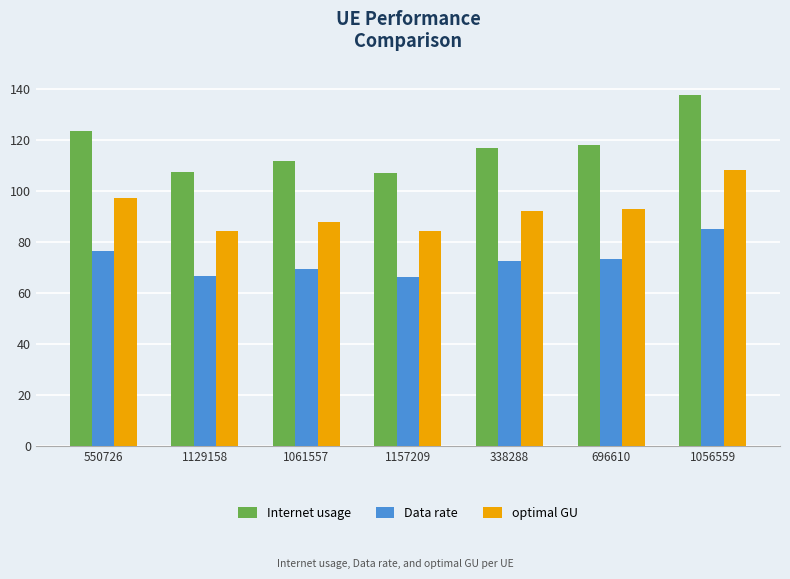

List the series in order of their peak value, highest first.

Internet usage, optimal GU, Data rate